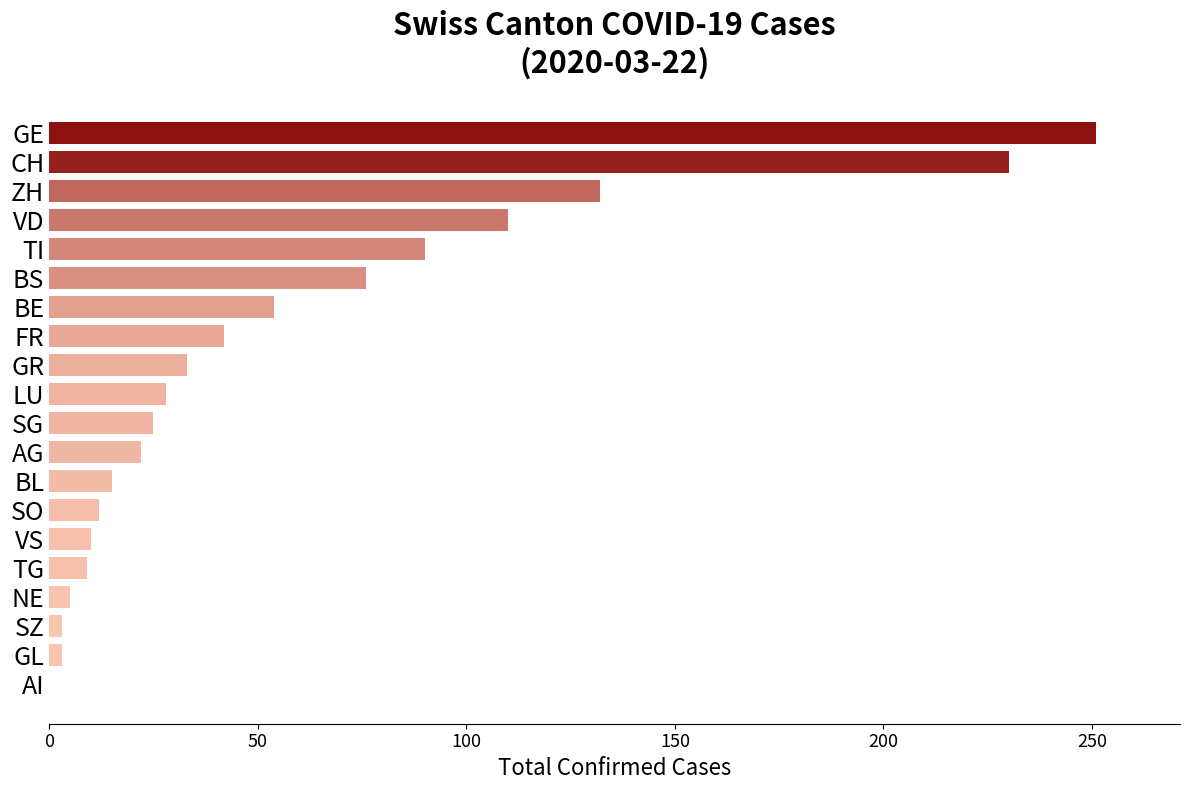

Is it true that the value at BL is 24?

False